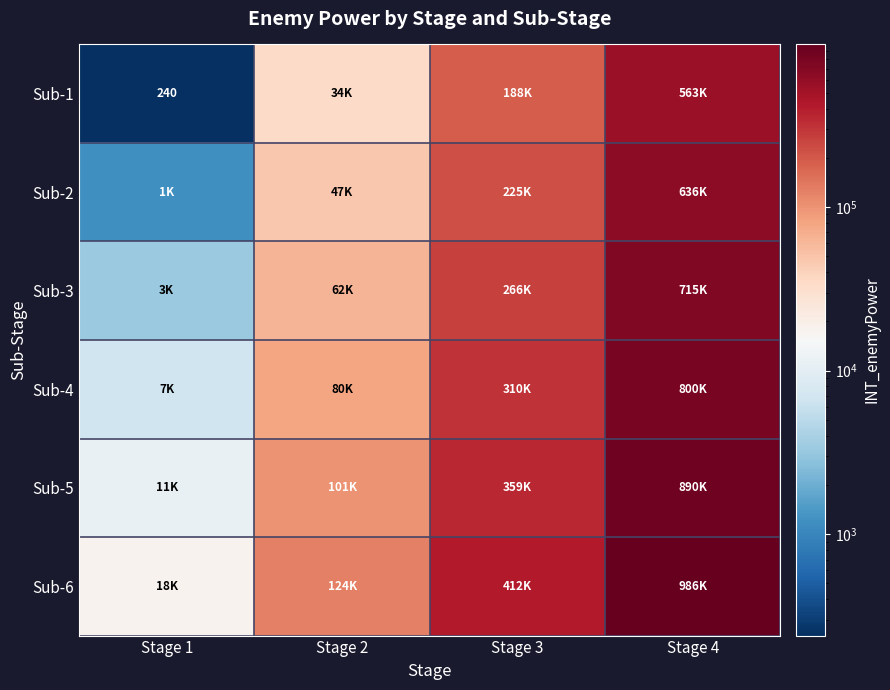

True or false: Sub-6 has a value of 44214 at Stage 2.

False